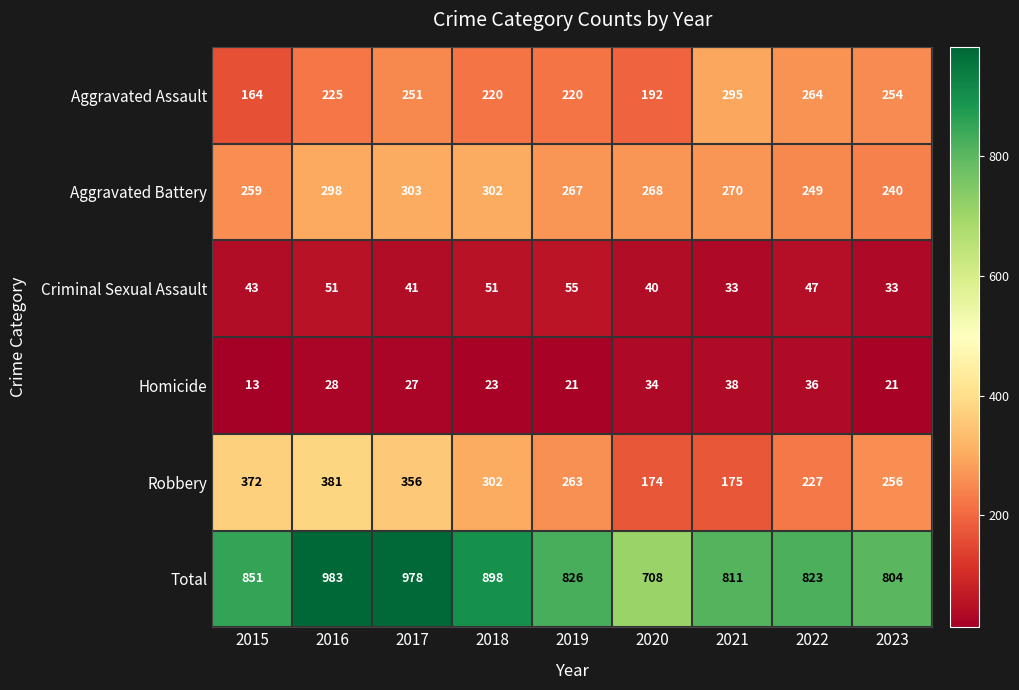

What is the difference between the second highest and minimum values in the Criminal Sexual Assault series?

18